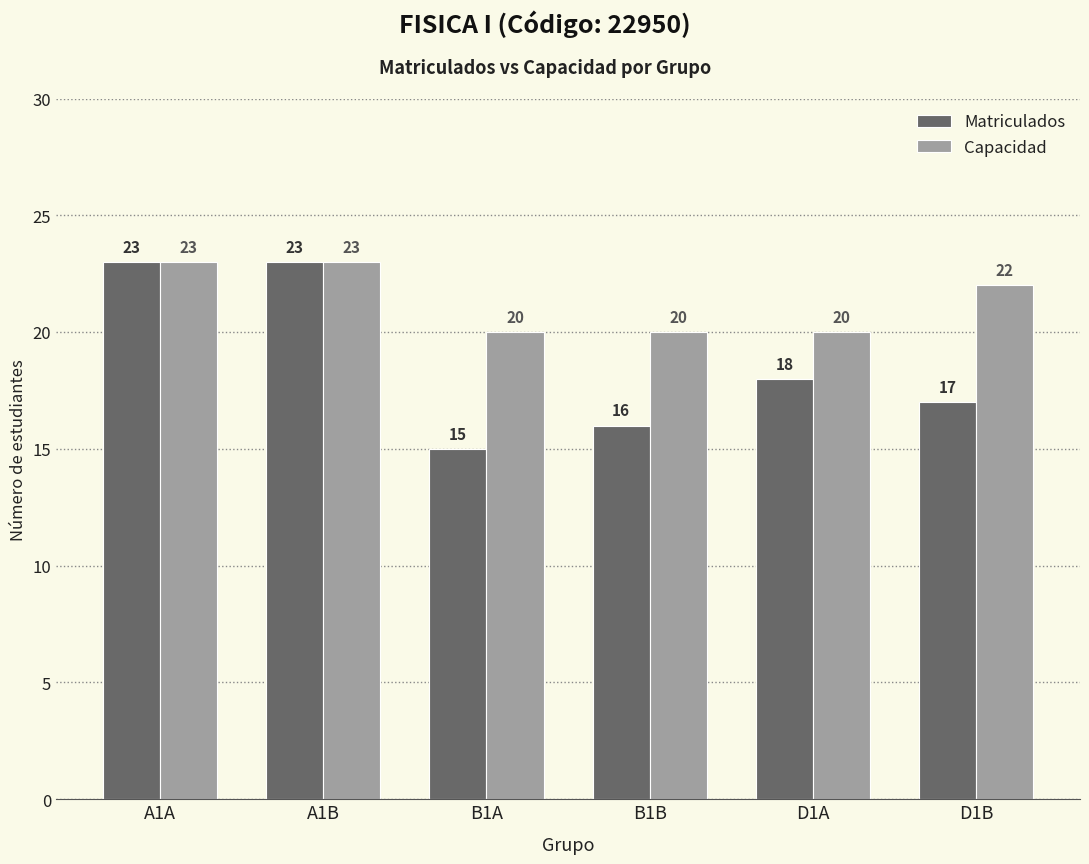

Which series has the largest total across all categories?

Capacidad